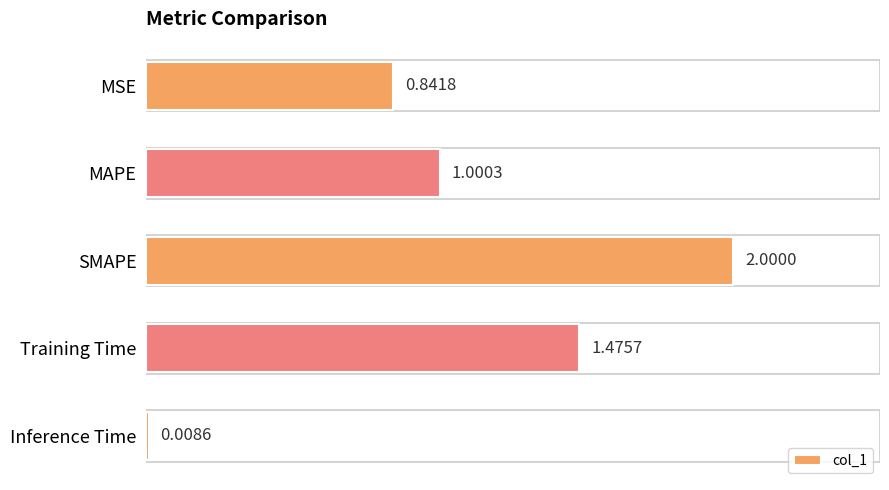

At which category does the chart reach its peak across all series?

SMAPE